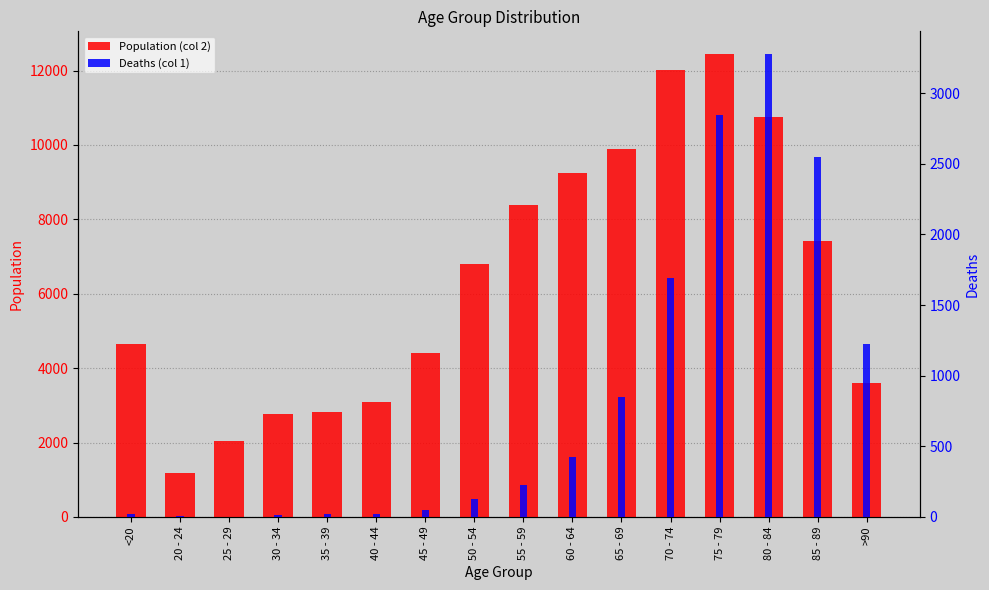

Reading left to right, extract all data points from this chart.

Population (col 2): 4641	1191	2038	2765	2814	3078	4396	6803	8400	9236	9883	12018	12434	10764	7417	3604
Deaths (col 1): 18	4	3	17	18	24	47	126	227	426	850	1690	2848	3273	2548	1224